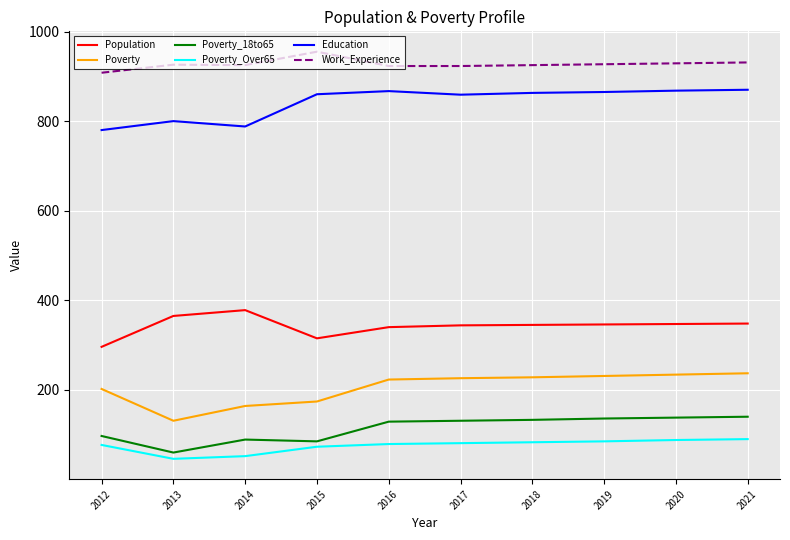

What is the smallest value displayed?

46